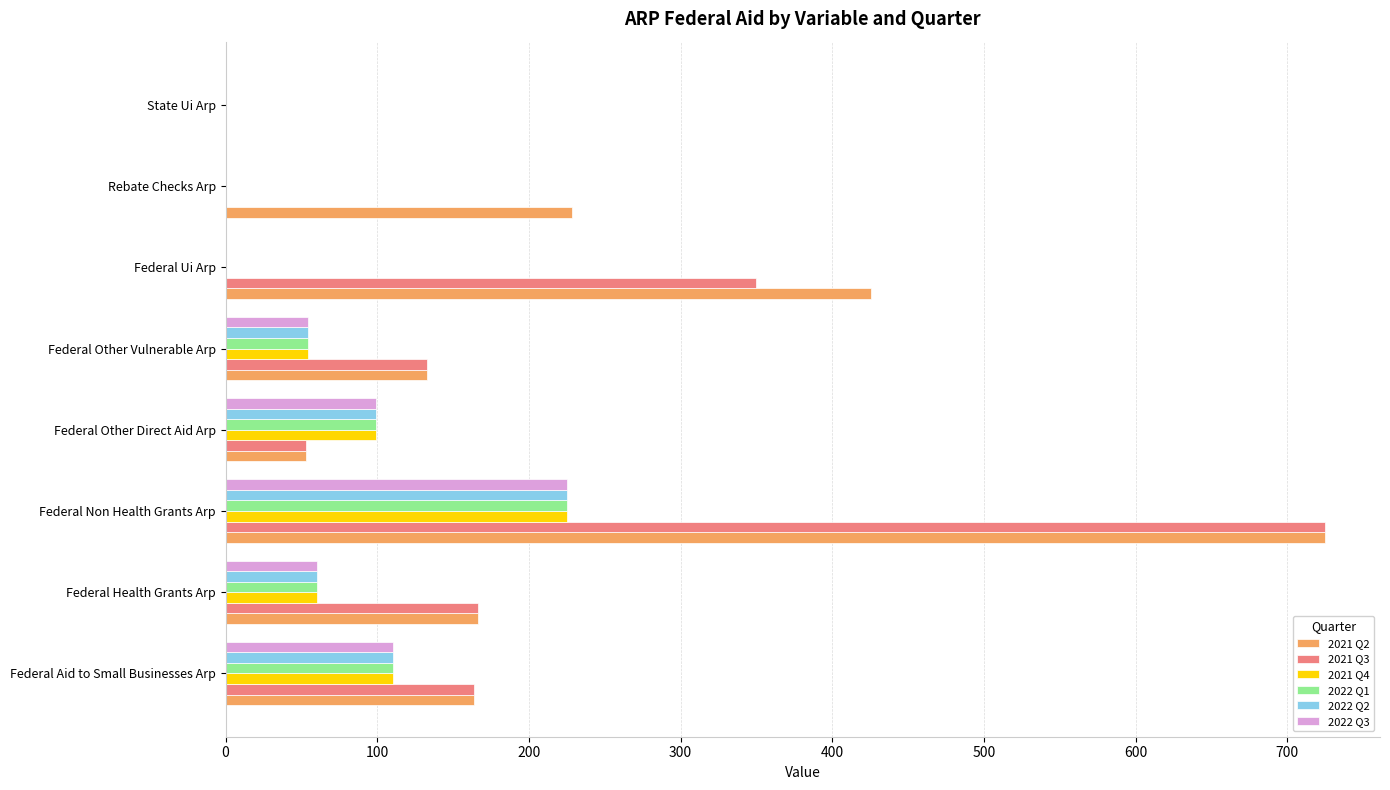

What is the greatest value displayed?

724.9